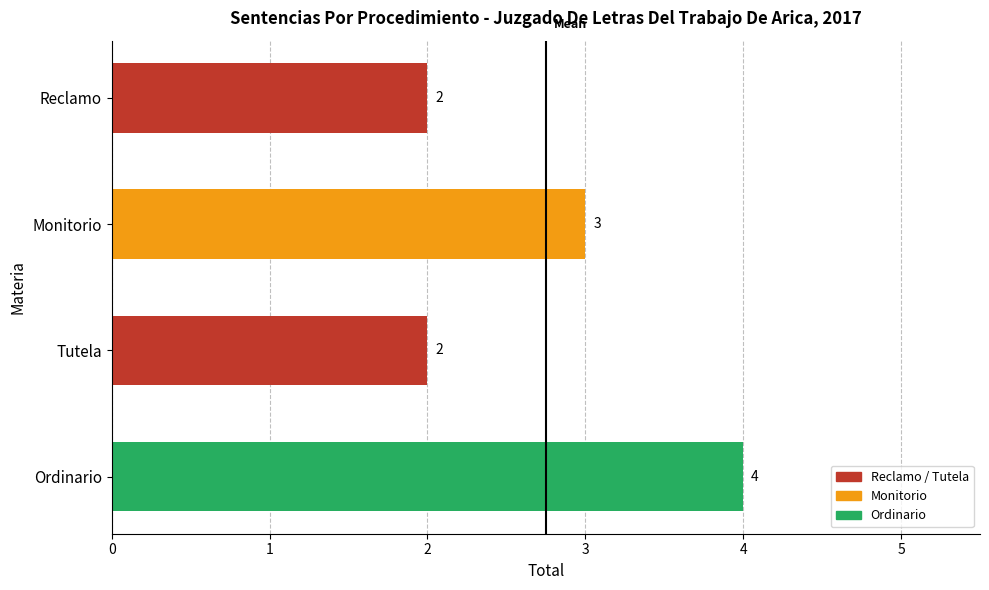

Count the number of categories in the chart.

4